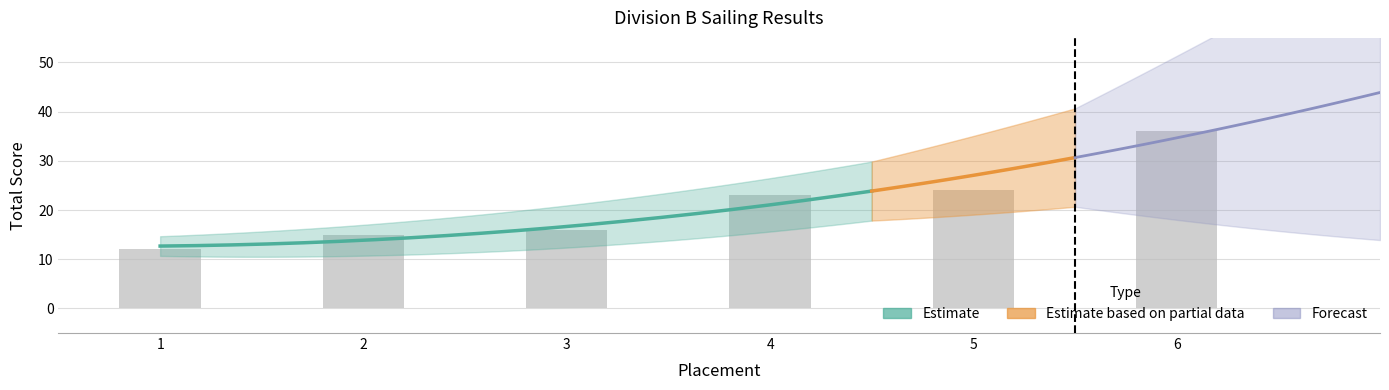

Reading left to right, transcribe all the data shown in this chart.

12	15	16	23	24	36